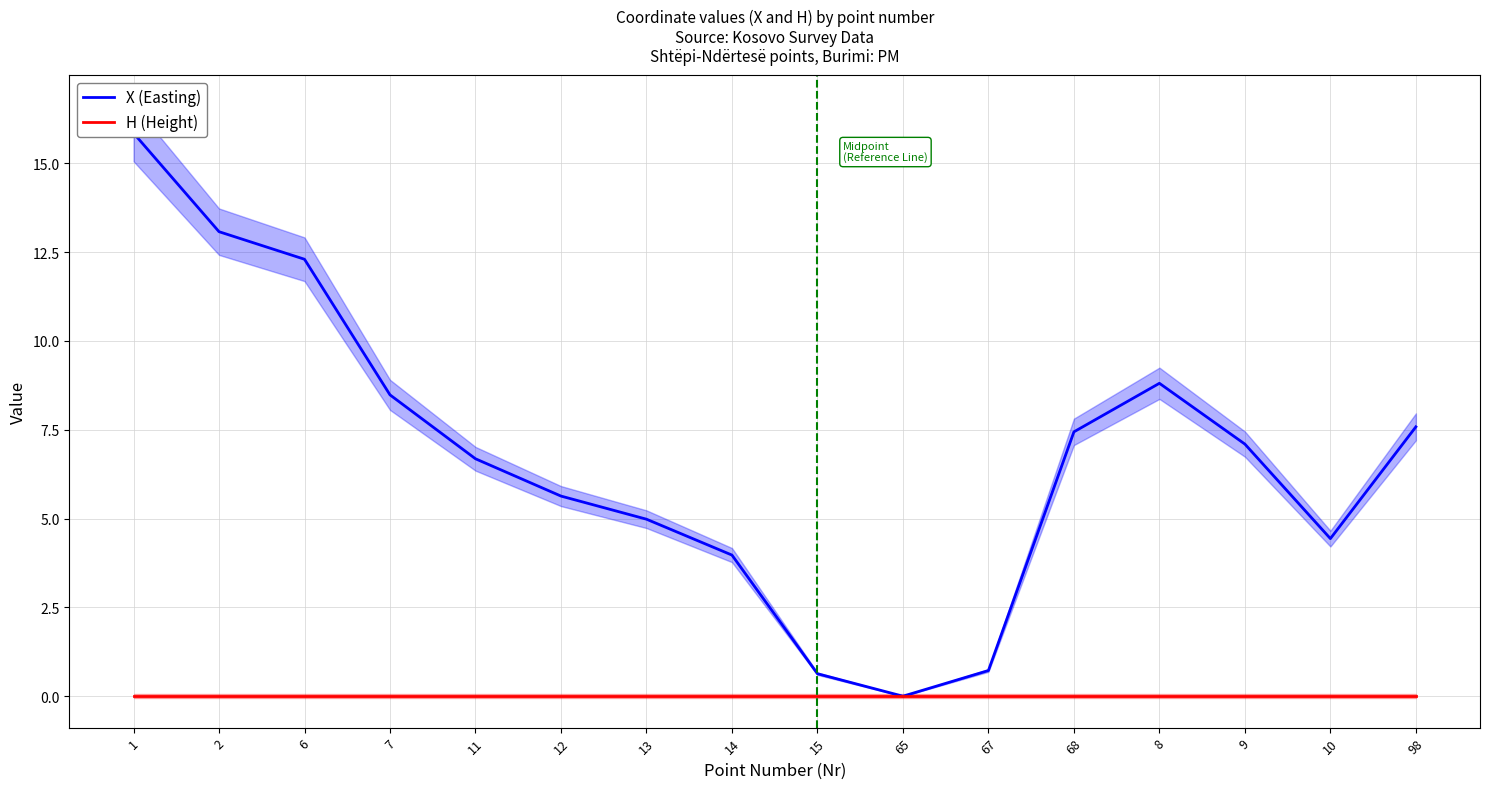

What is the label of the 7th point from the right?

65